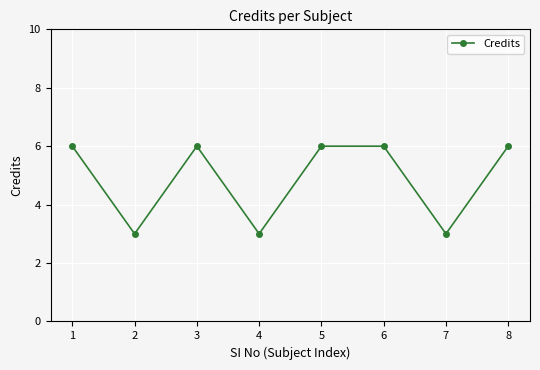

Is it true that the value at 4 is 1?

False